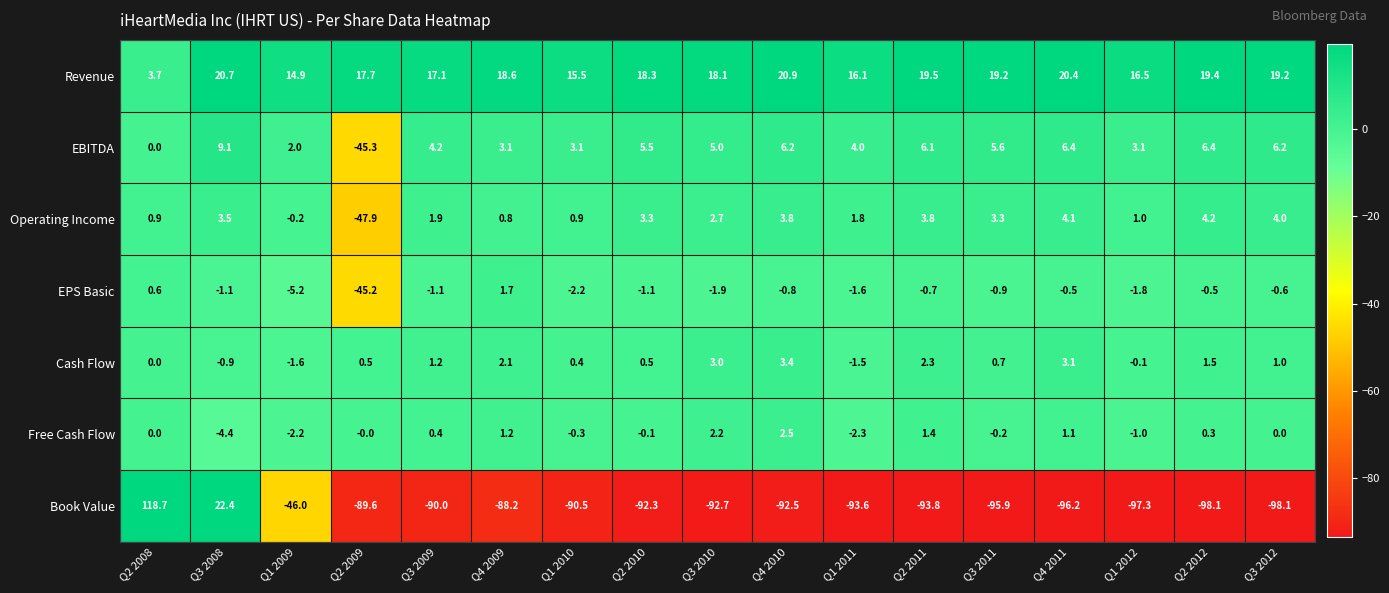

At which label does Cash Flow reach its minimum?

Q1 2009